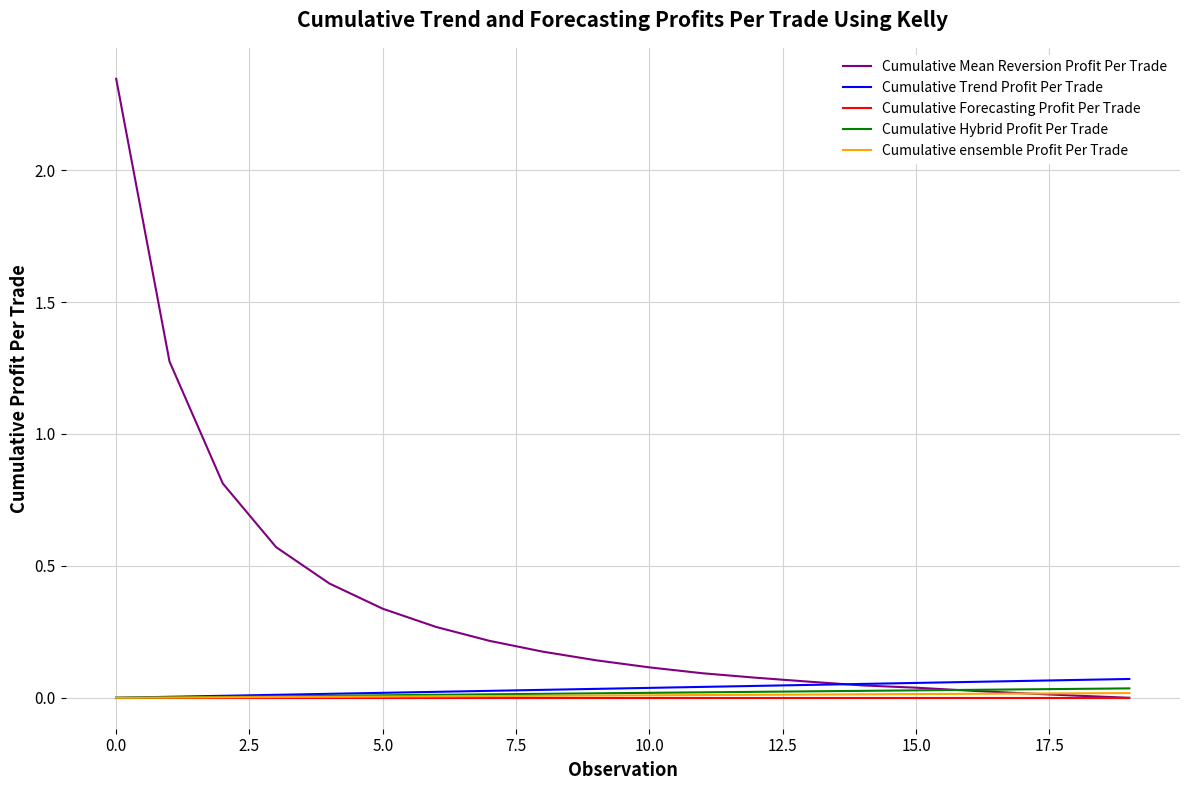

Which series has the largest range (max minus min)?

Cumulative Mean Reversion Profit Per Trade